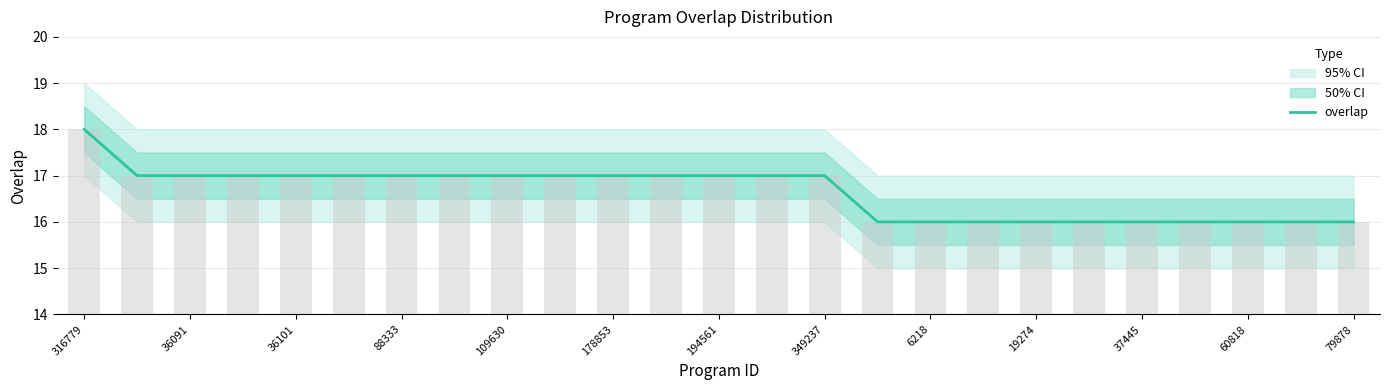

What is the greatest value displayed?

18